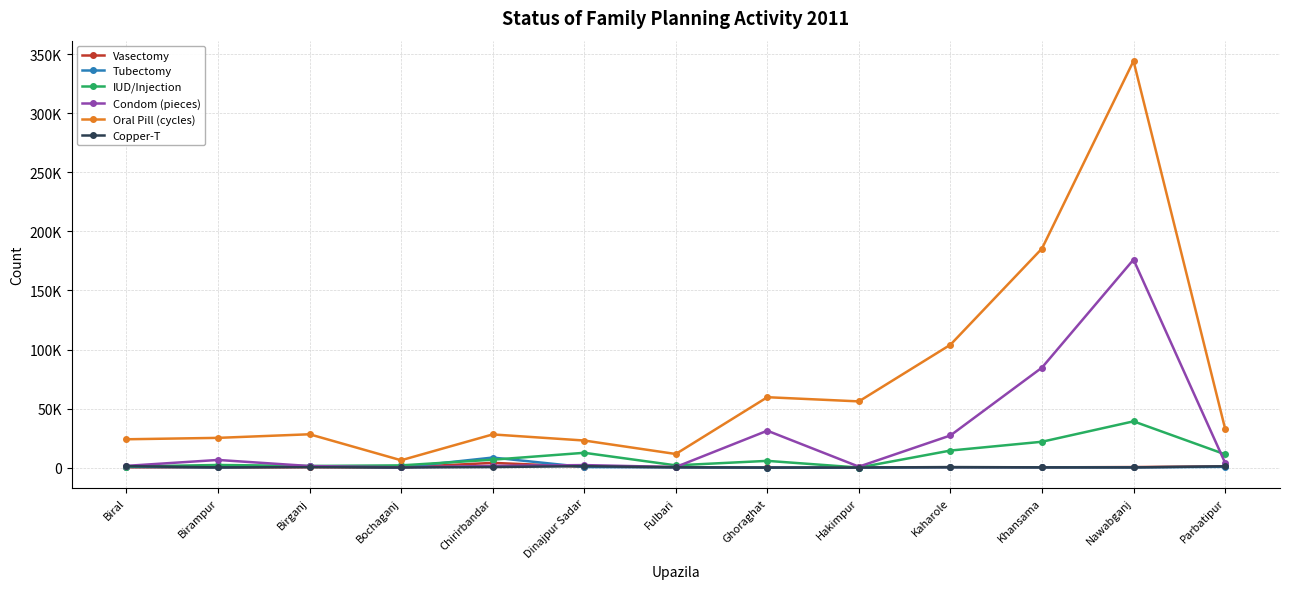

How many series are shown in this chart?

6